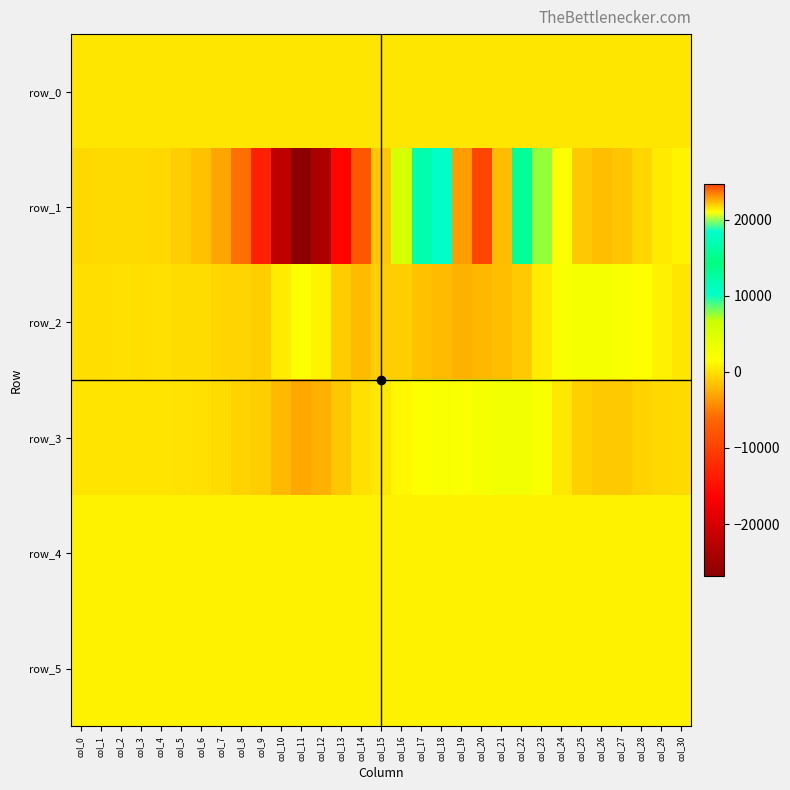

What is the minimum value for row_3?

-2839.0